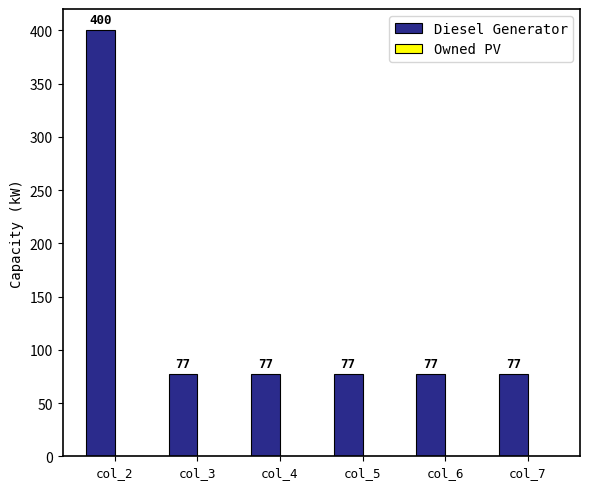

What is the value of the 1st bar from the left?

400